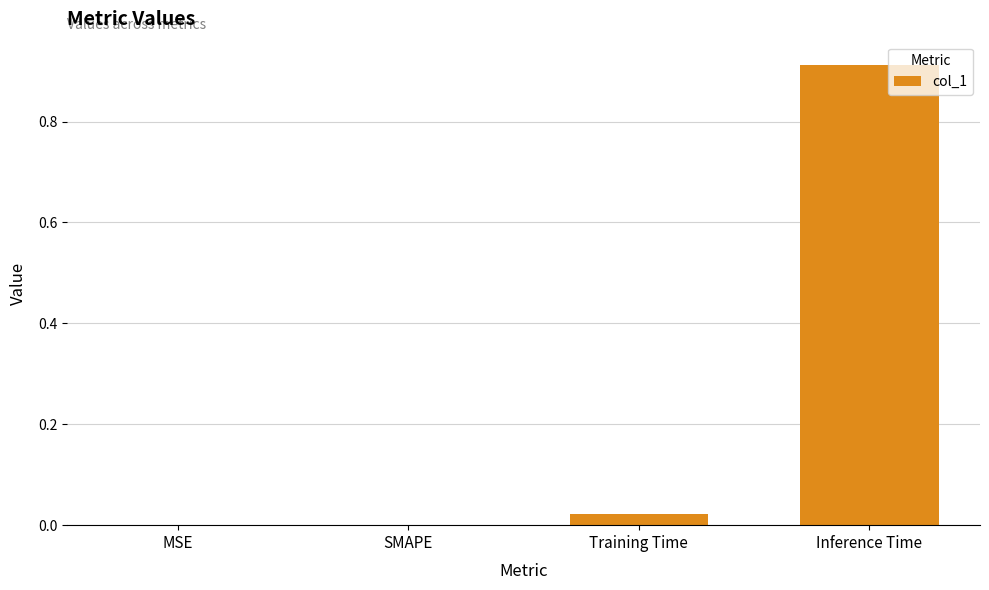

At which category does the chart reach its peak across all series?

Inference Time